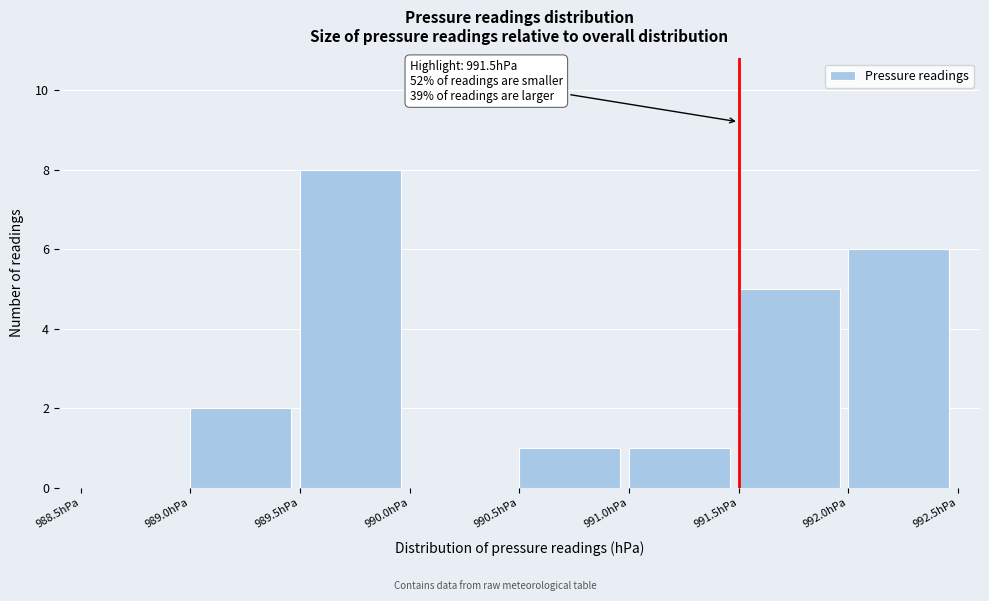

Which range on the x-axis has the tallest bar?

989.5 to 990.0